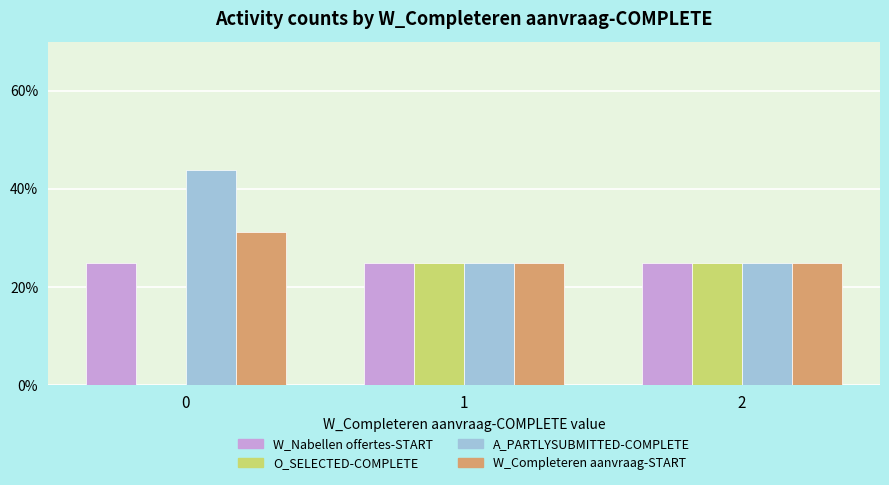

What is the sum of all A_PARTLYSUBMITTED-COMPLETE values?

93.8